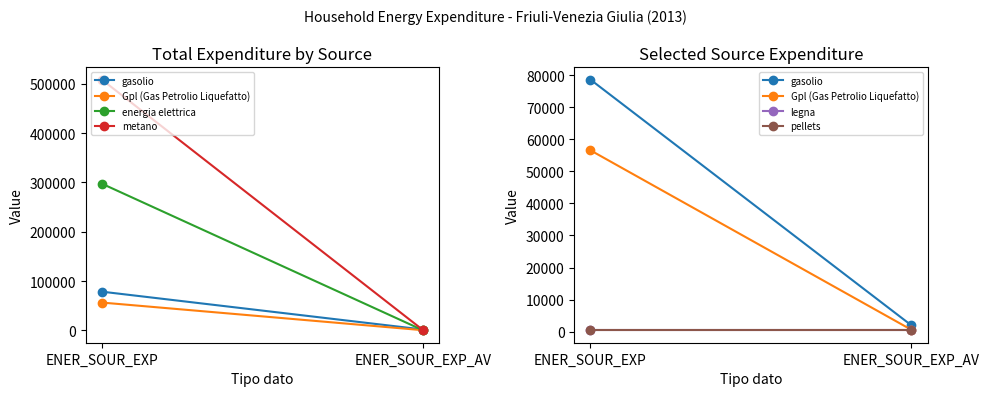

The value of Gpl (Gas Petrolio Liquefatto) at ENER_SOUR_EXP_AV is 182. True or false?

False